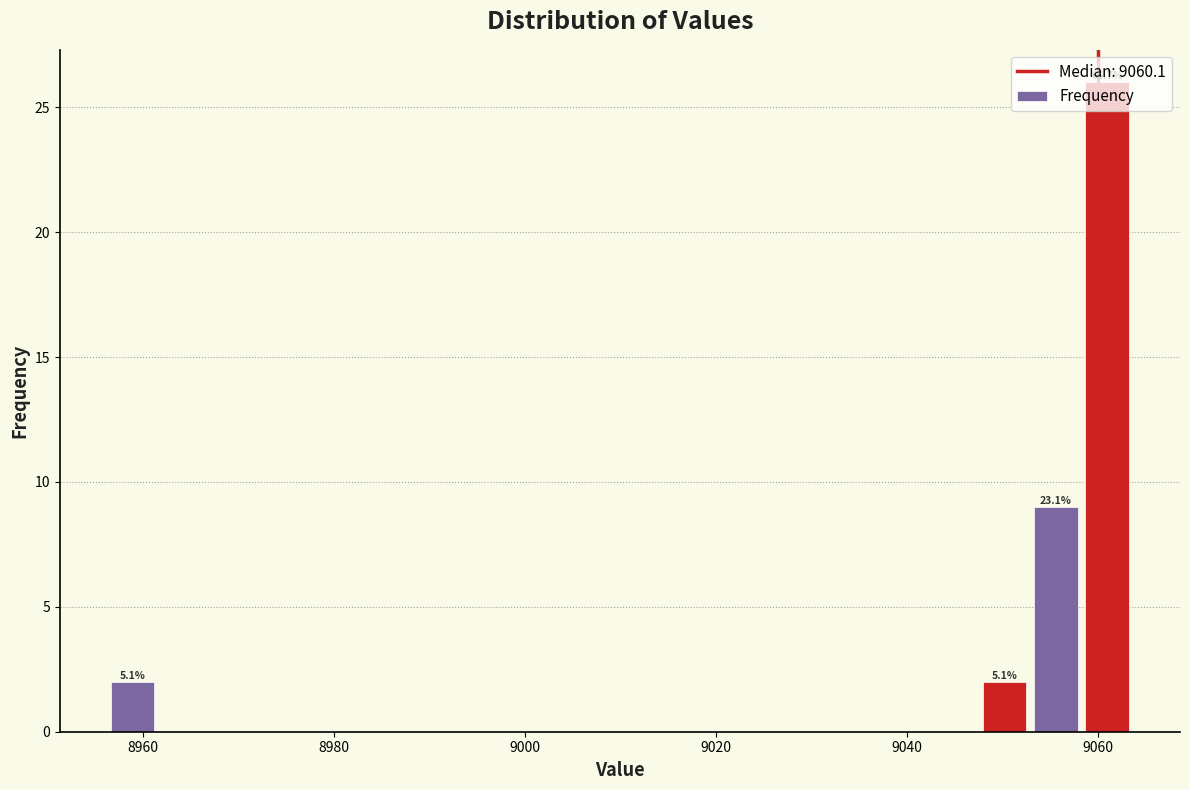

Around what value on the x-axis is the tallest bar? Give the approximate position of its centre, as read against the axis.

9062